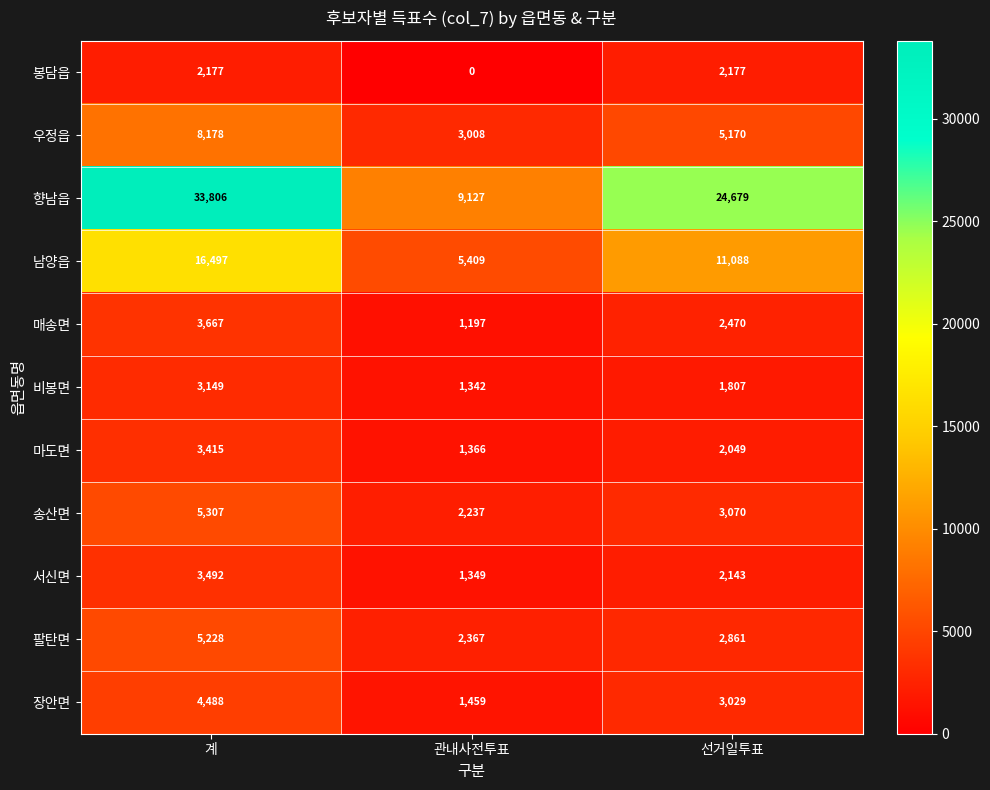

At which label is 봉담읍 closest to 1088?

관내사전투표